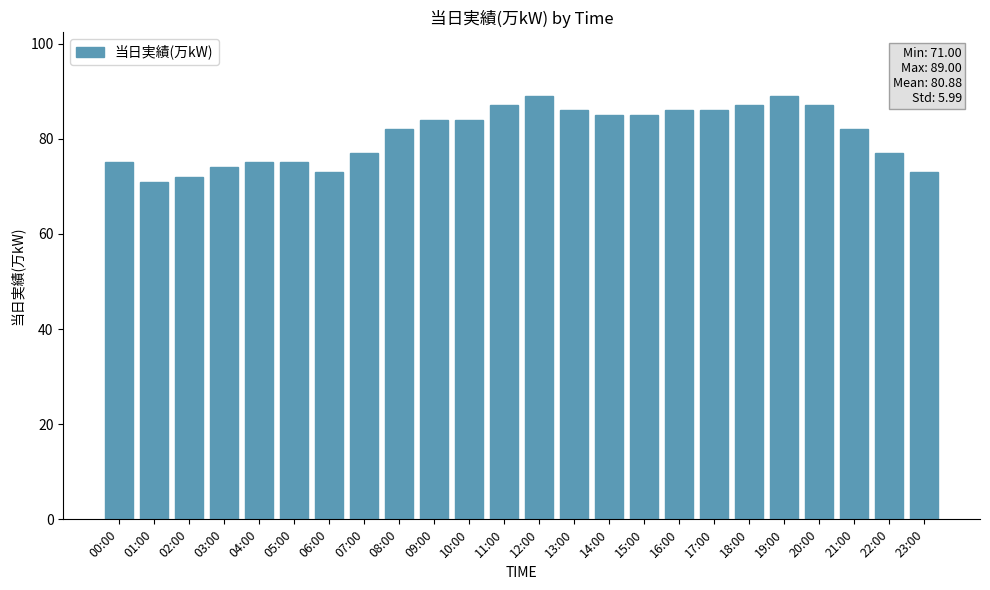

Reading left to right, transcribe all the data shown in this chart.

75	71	72	74	75	75	73	77	82	84	84	87	89	86	85	85	86	86	87	89	87	82	77	73